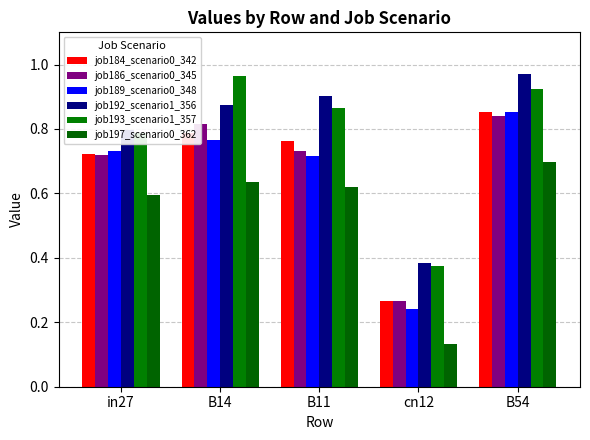

What is the sum of the job184_scenario0_342 values at B14 and in27?

1.5